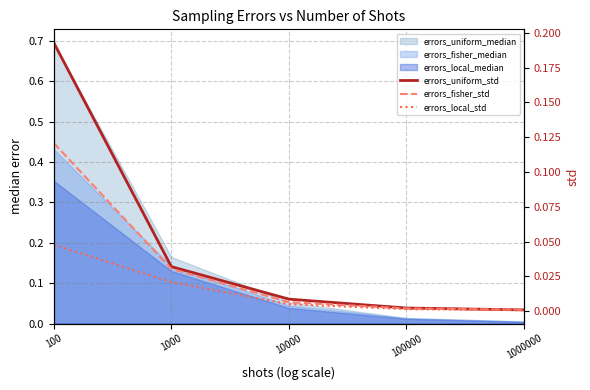

The value of errors_uniform_std at 1000 is 0.0. True or false?

False